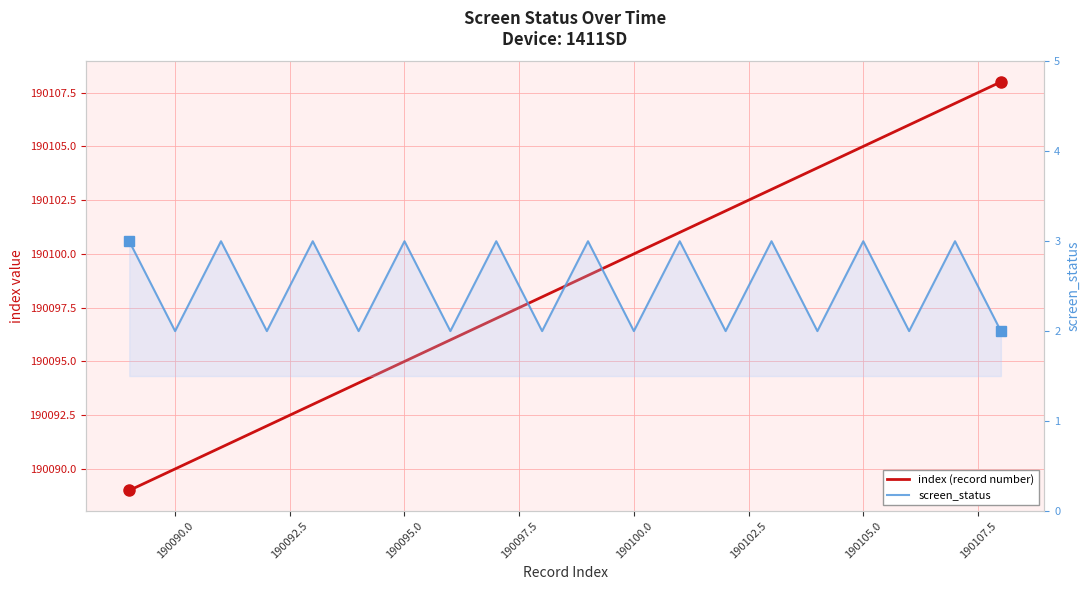

How many categories are shown in the chart?

20